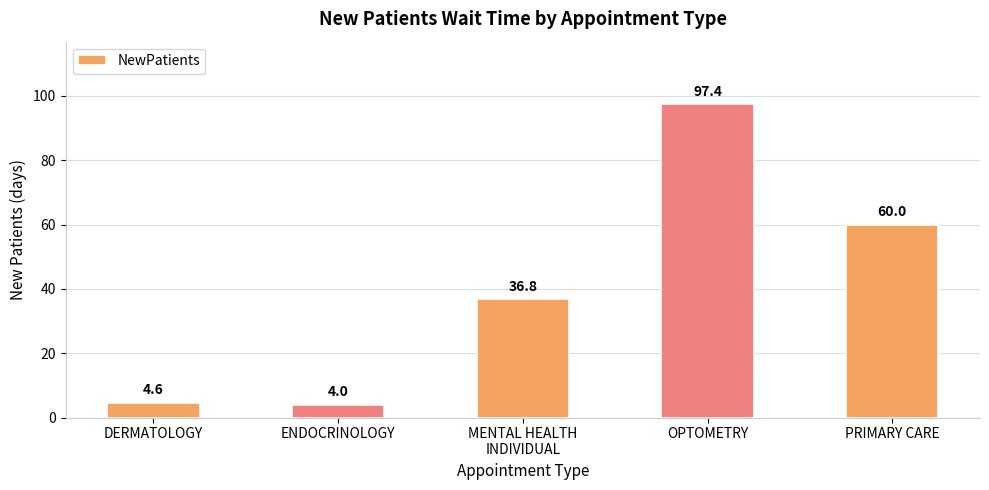

Are the bars horizontal?

No